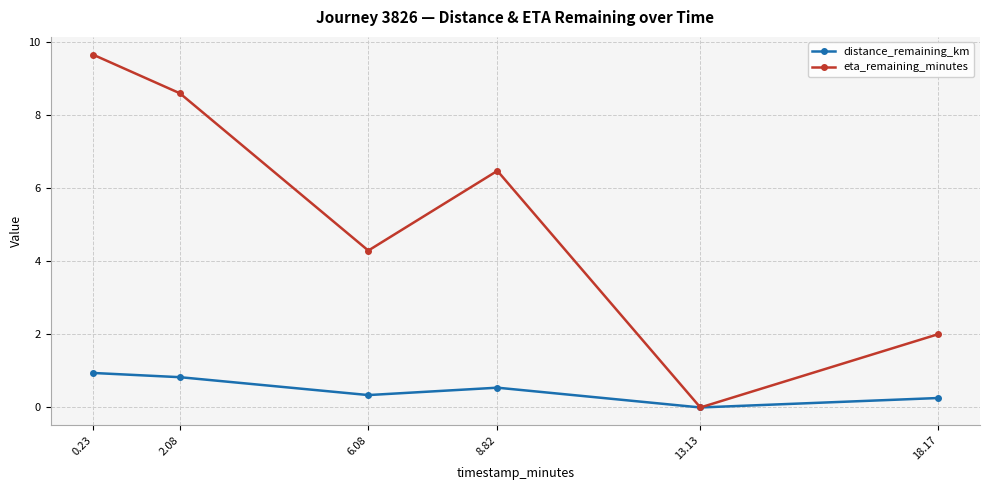

What are all the series names shown in the legend?

distance_remaining_km, eta_remaining_minutes